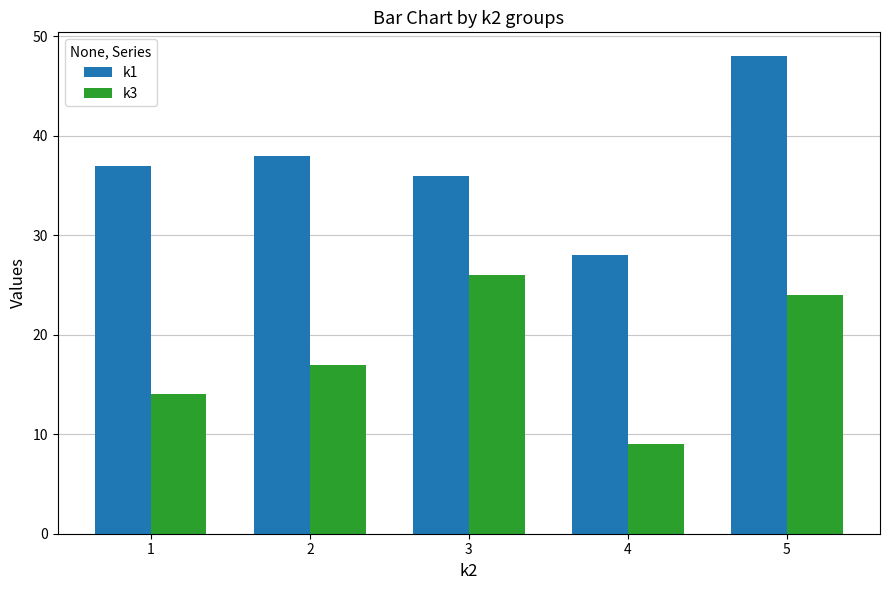

Is the value of k3 at 3 greater than the value of k1 at 2?

No